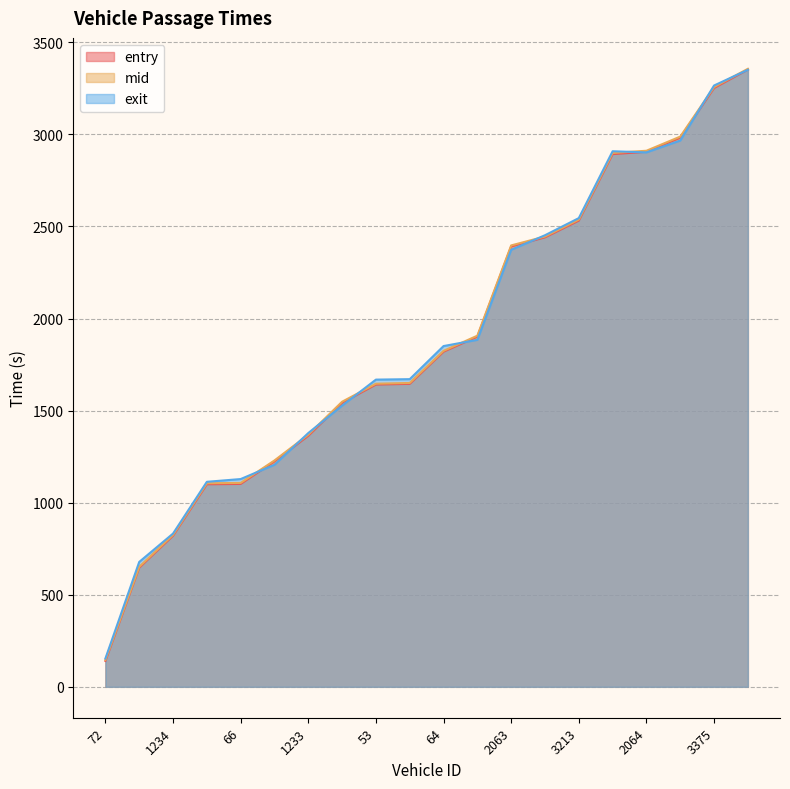

What are all the series names shown in the legend?

entry, mid, exit